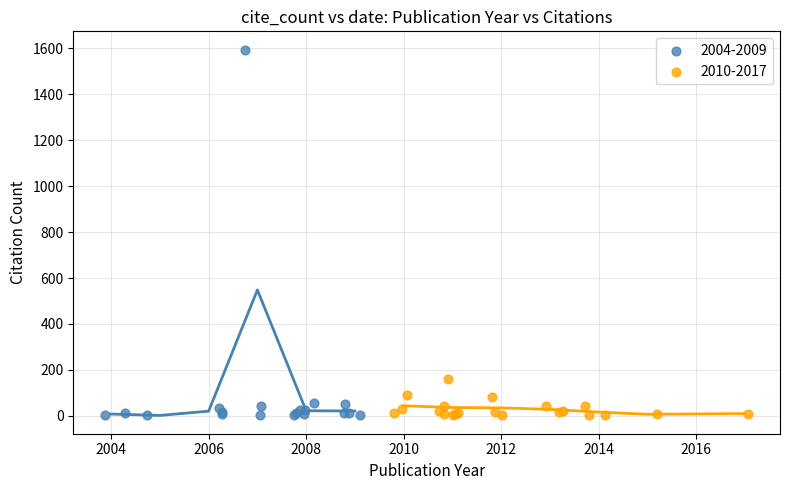

What are all the series names shown in the legend?

2004-2009, 2010-2017